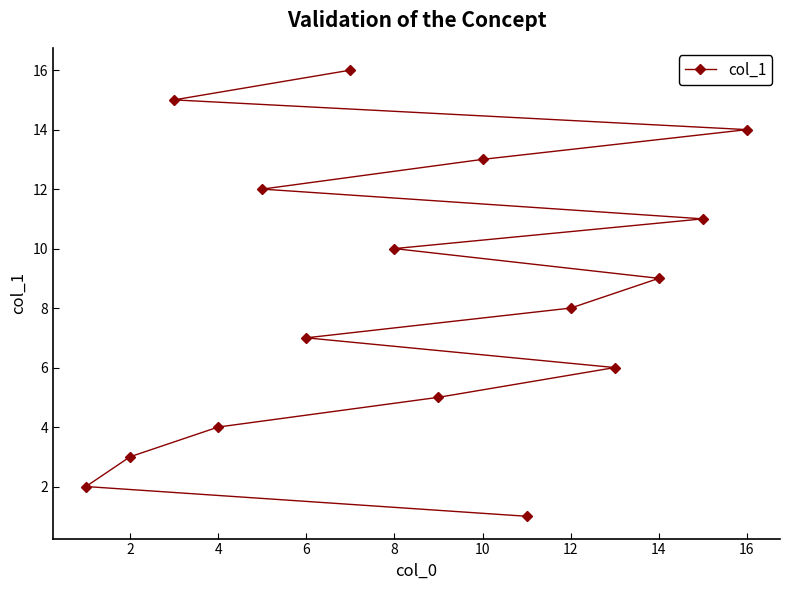

True or false: the data shows 9 at 14.

True